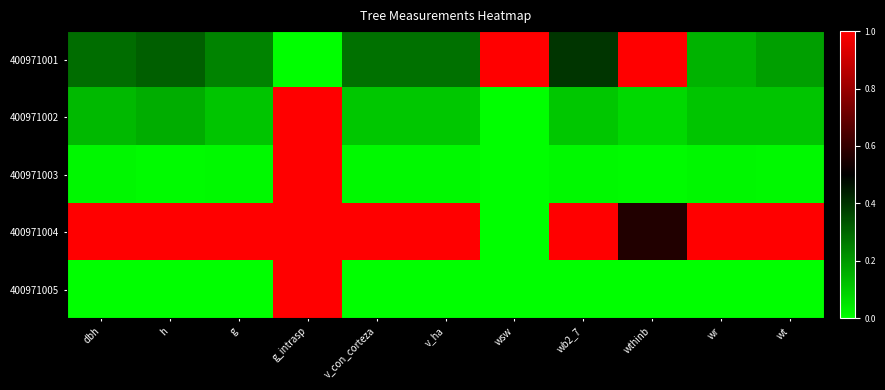

Count the number of categories in the chart.

11